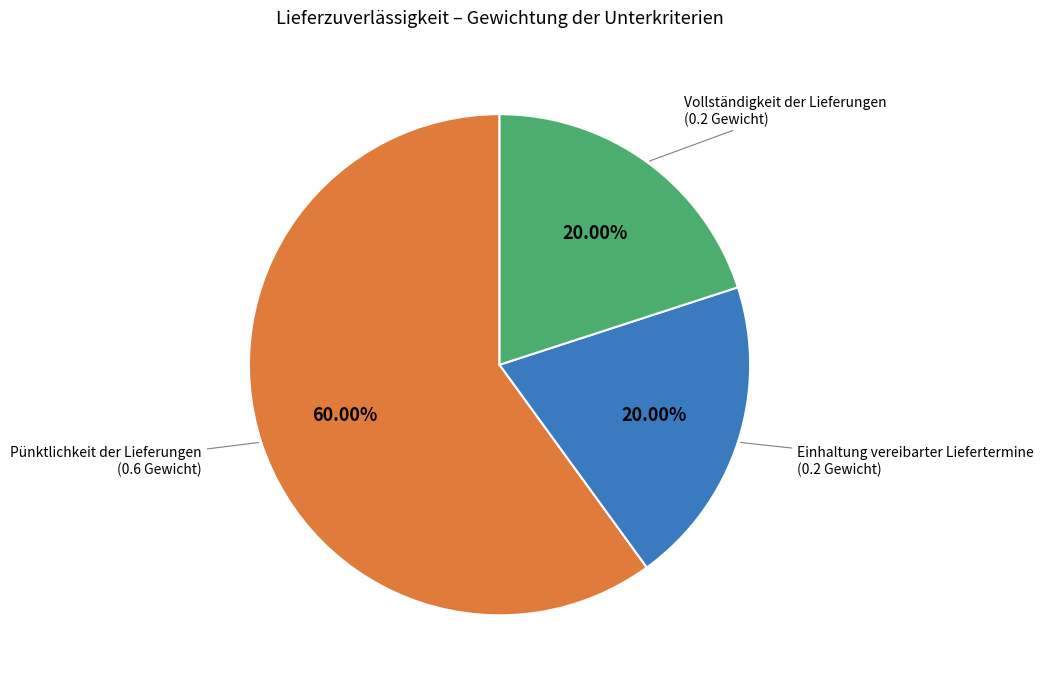

Is there a majority slice in this chart?

Yes